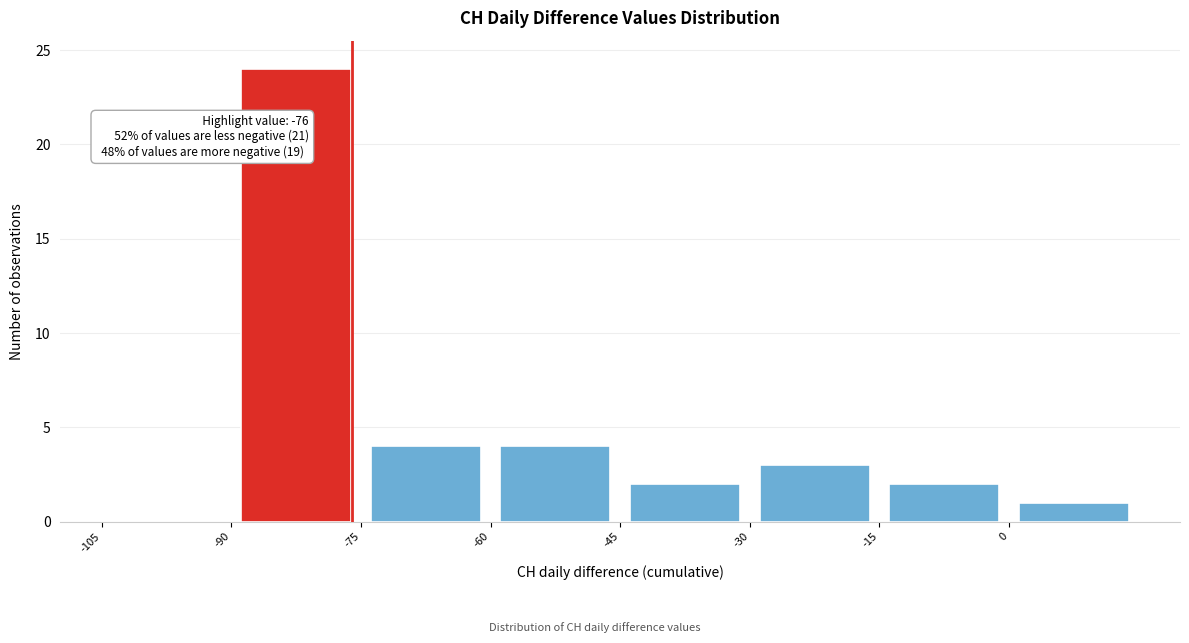

Which range on the x-axis has the tallest bar?

-90 to -75